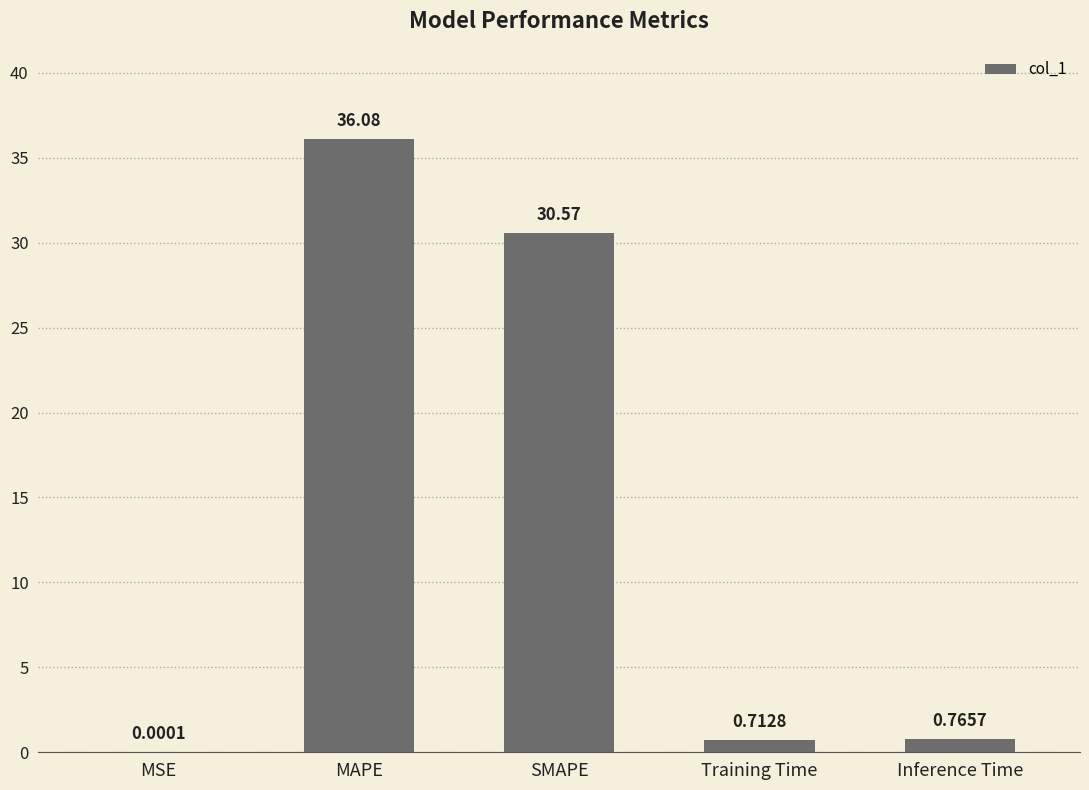

What is the average value?

13.6